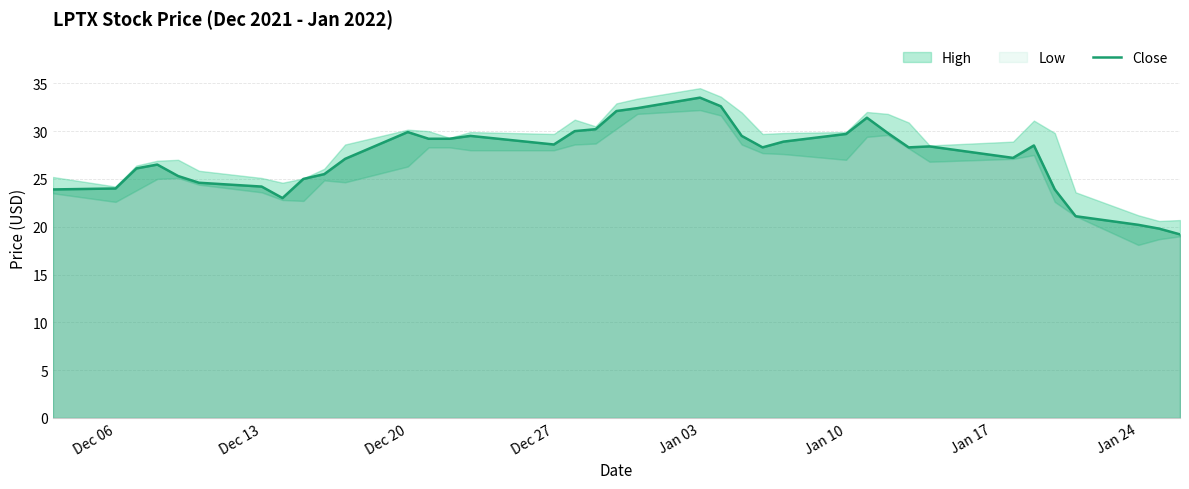

How many values exceed 28?

20